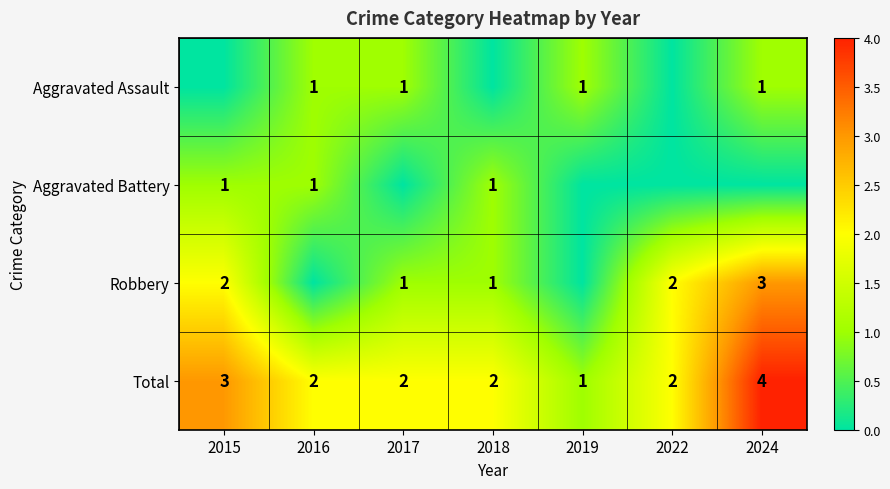

What is the total value across all series at 2024?

8